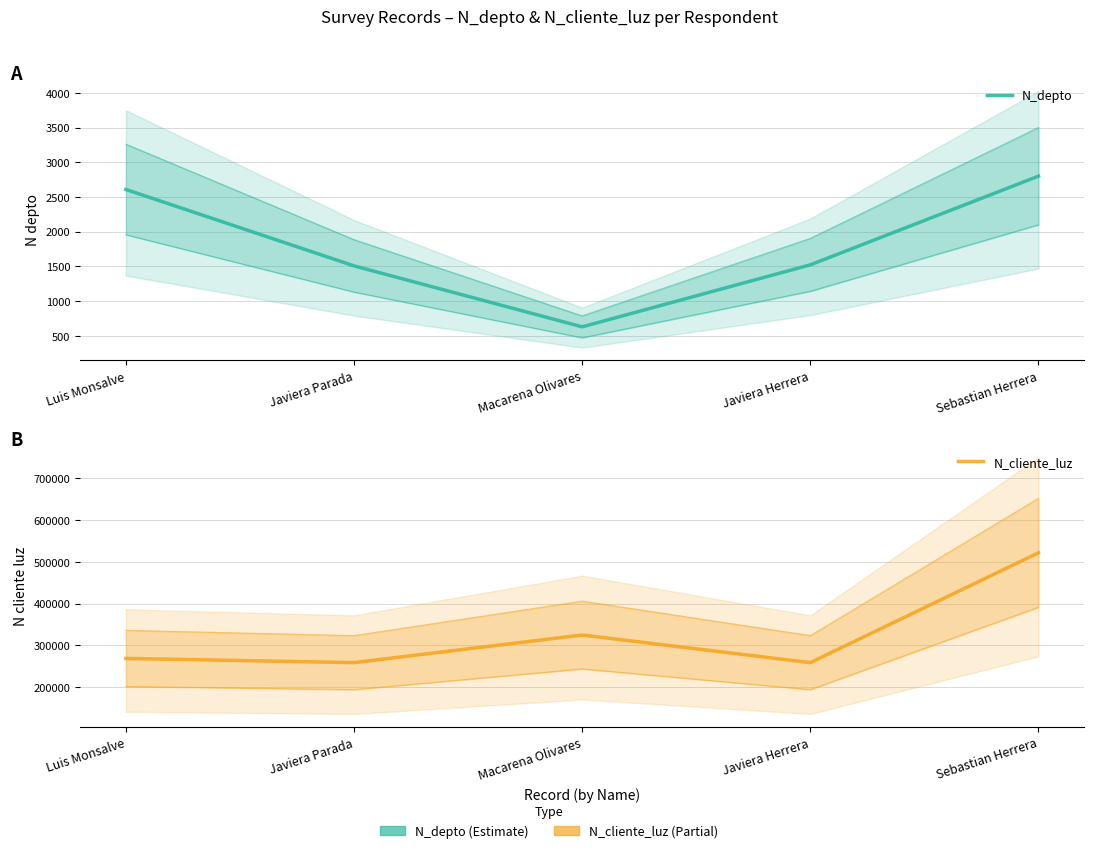

True or false: N_depto has a value of 2800 at Sebastian Herrera.

True